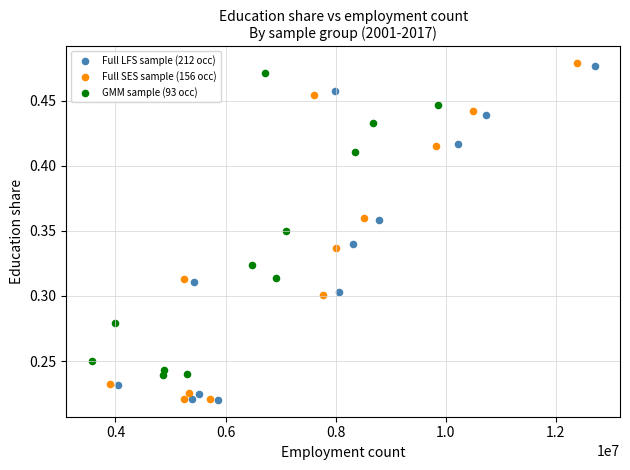

What are all the series names shown in the legend?

Full LFS sample (212 occ), Full SES sample (156 occ), GMM sample (93 occ)